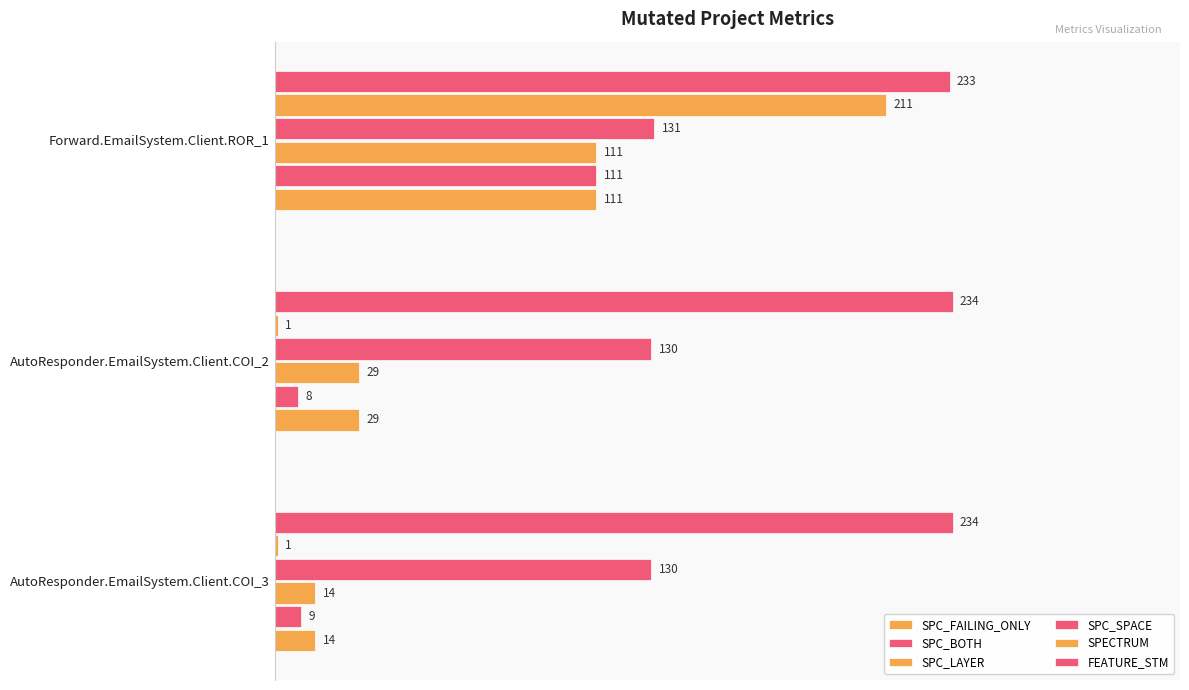

Which series has the largest range (max minus min)?

SPECTRUM